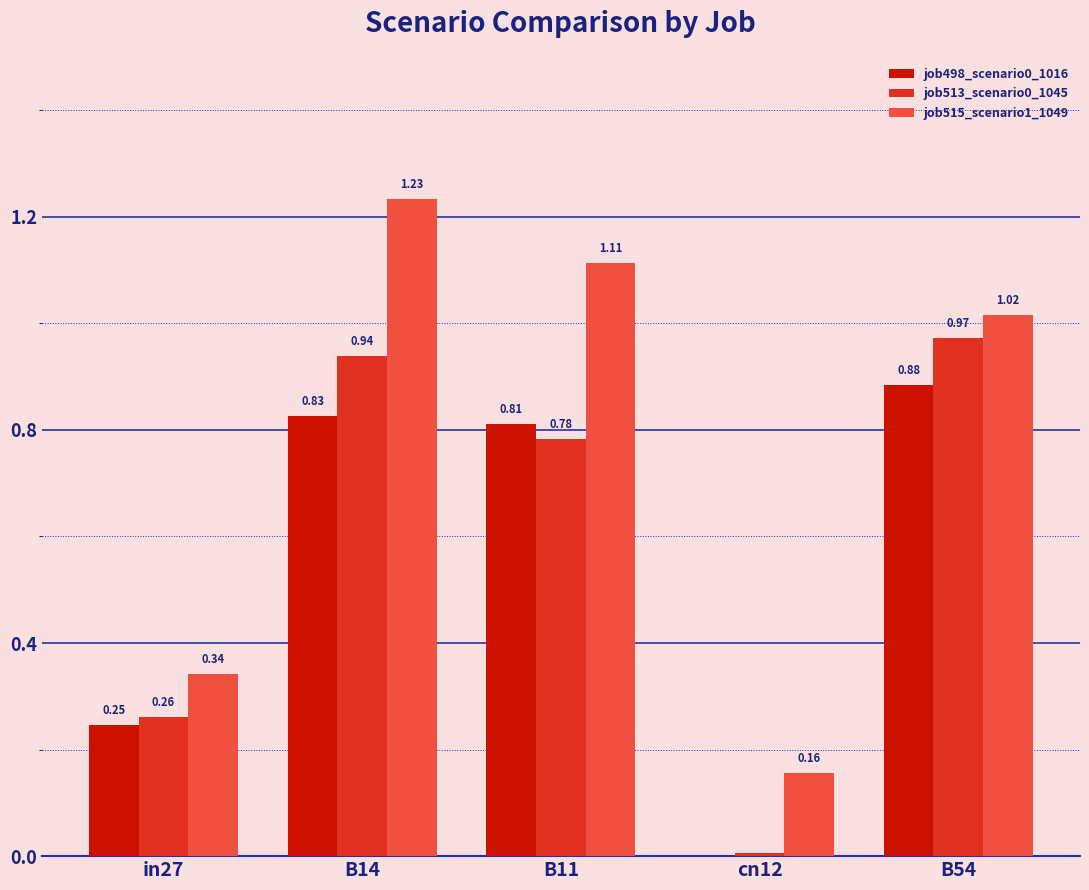

What is the sum of all job498_scenario0_1016 values?

2.8